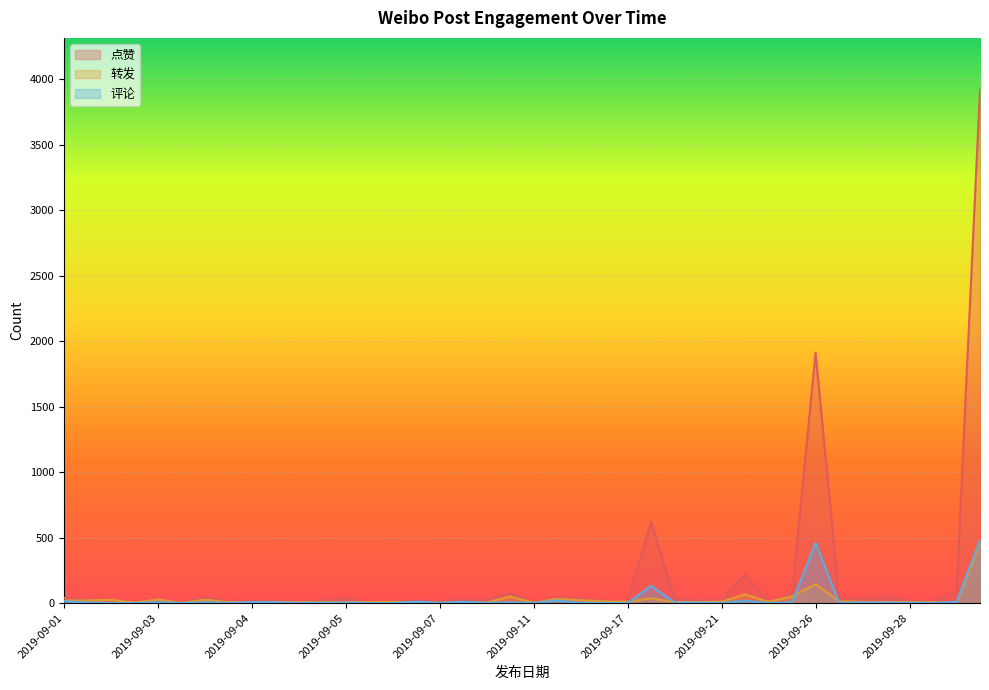

How many intersections are there between 点赞 and 转发?

6